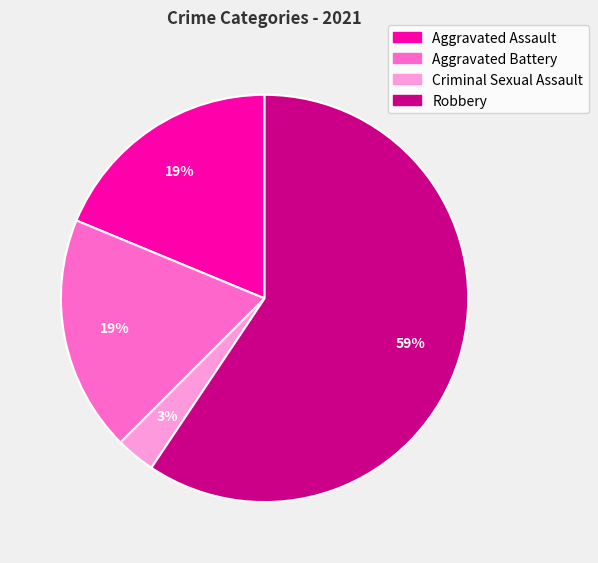

Is it true that Aggravated Assault is 19% of the pie?

True